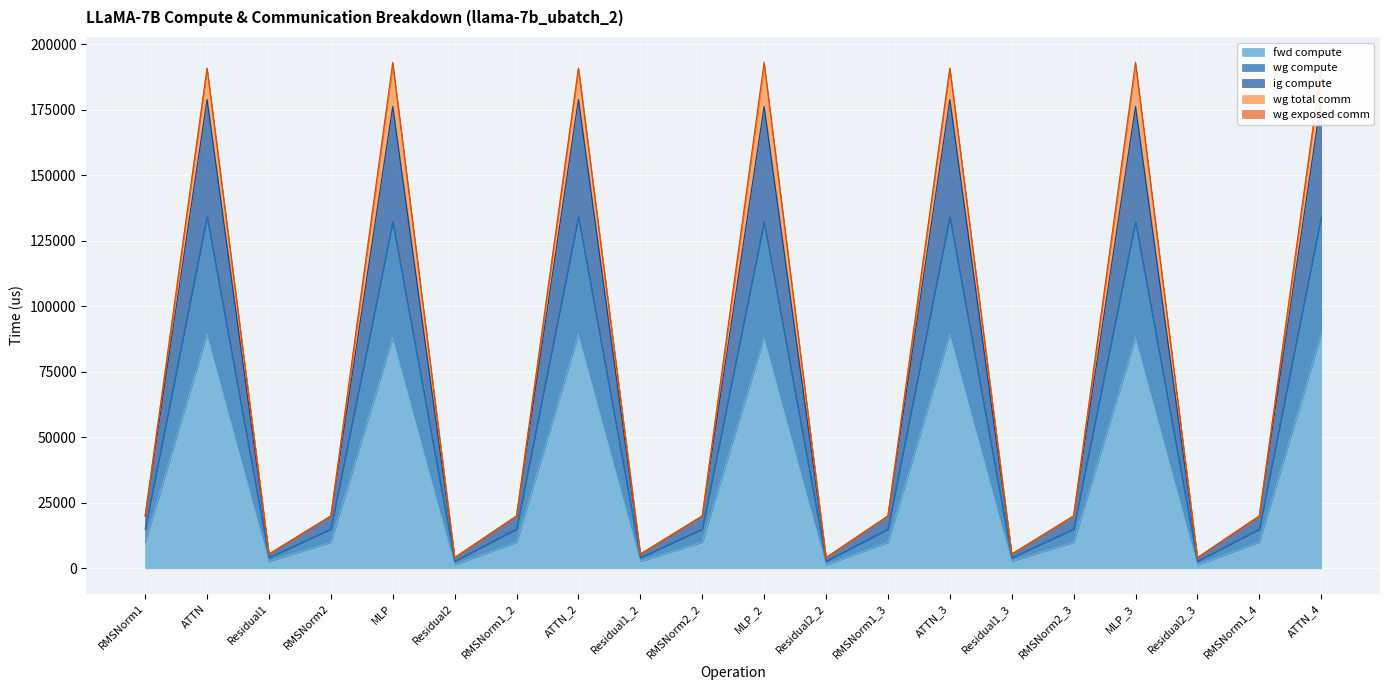

Is it true that ig compute equals 32606.4 at ATTN_3?

False